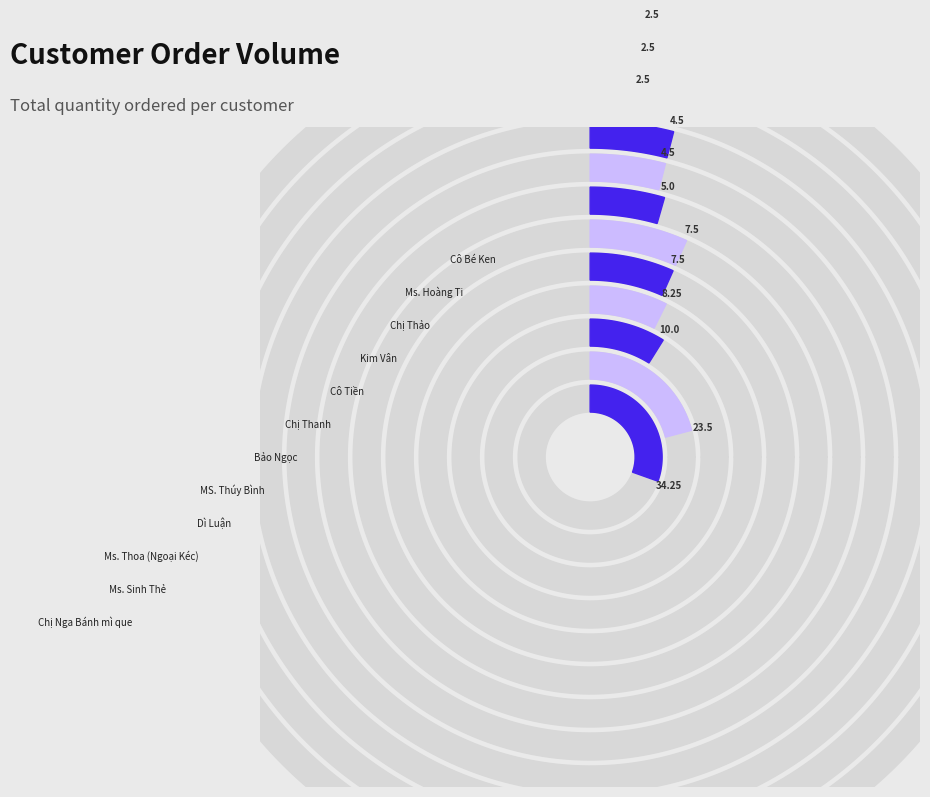

Is there a majority slice in this chart?

No